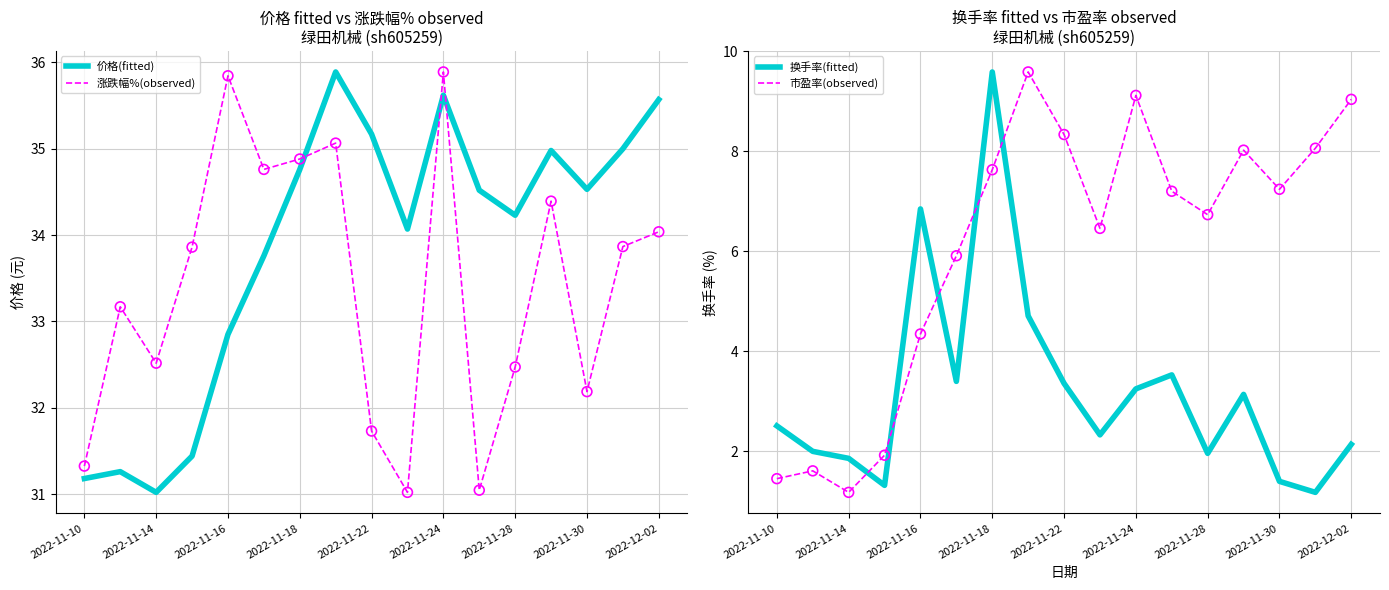

Which series has the widest spread of Y values?

换手率(fitted)